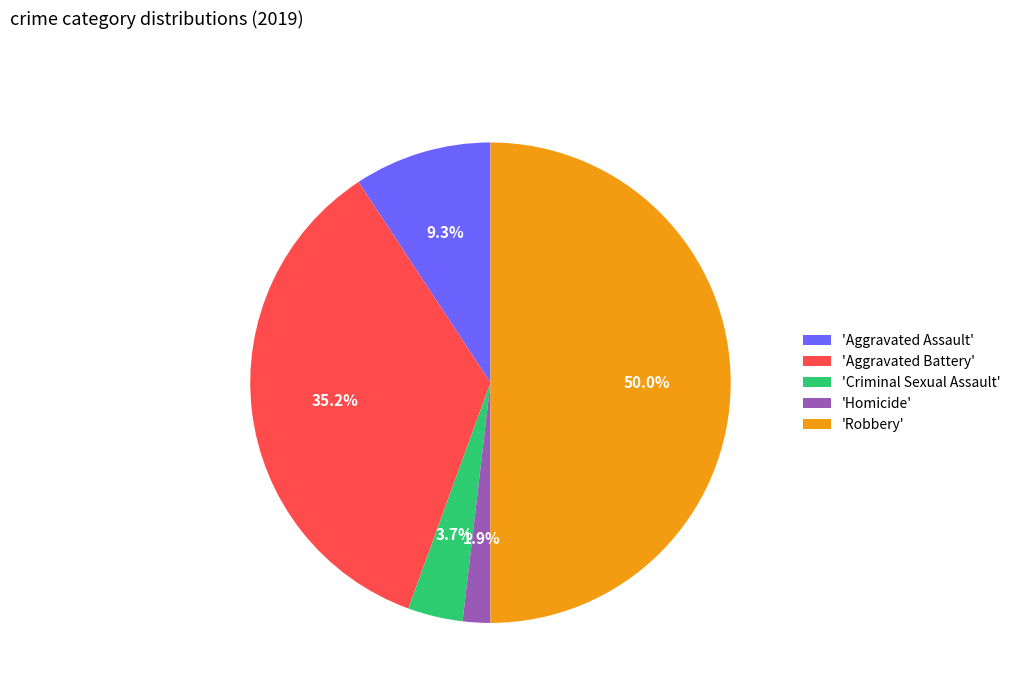

Count the number of slices in the pie.

5